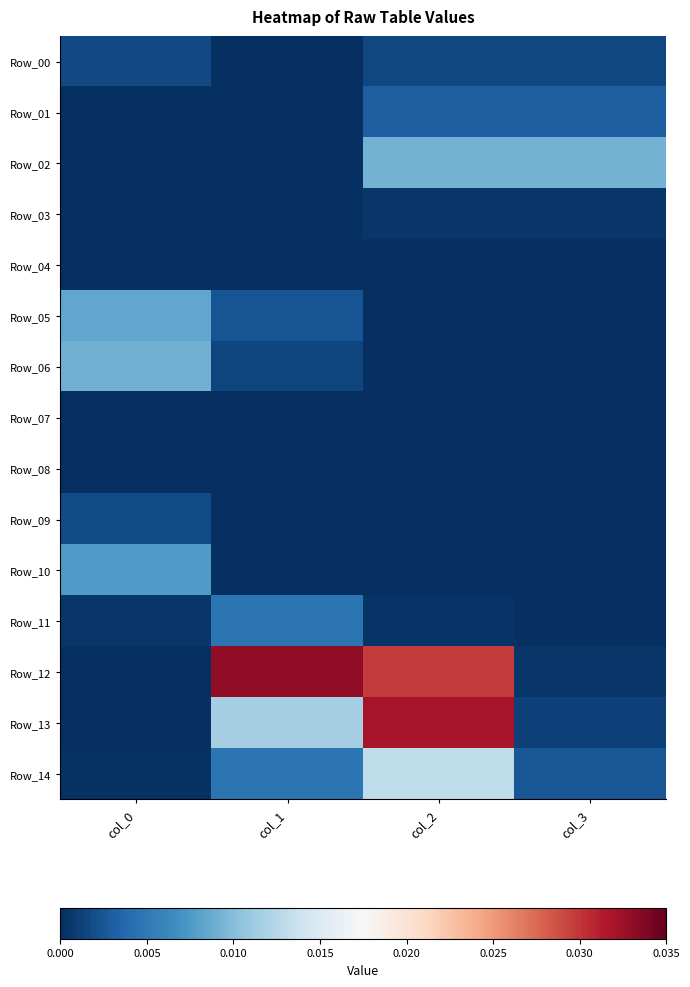

Which series has the largest range (max minus min)?

Row_12